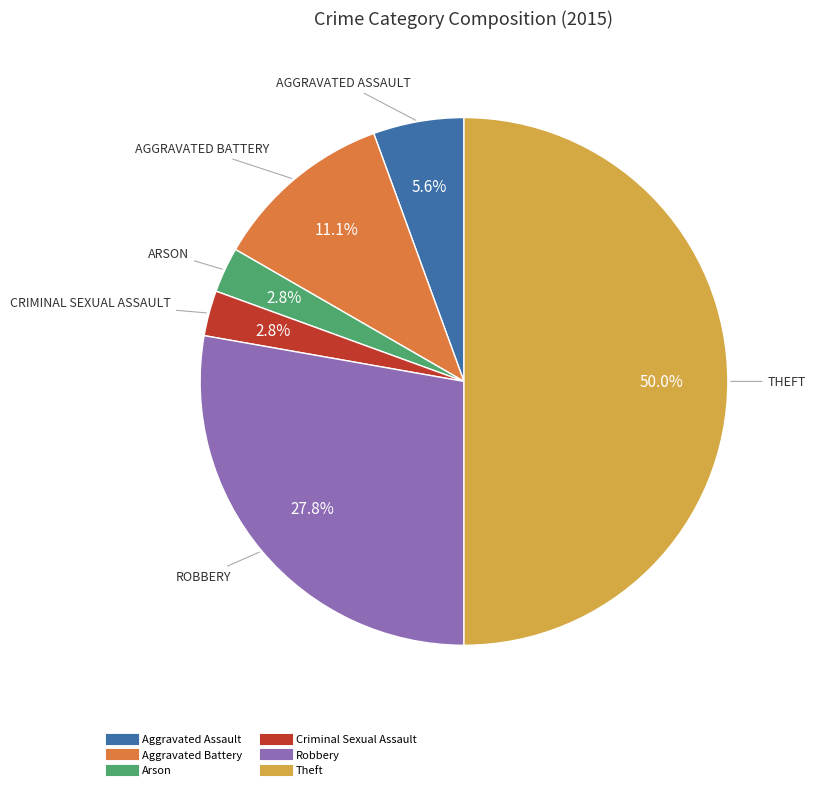

To the nearest percent, what percentage of the pie is Aggravated Assault?

6%